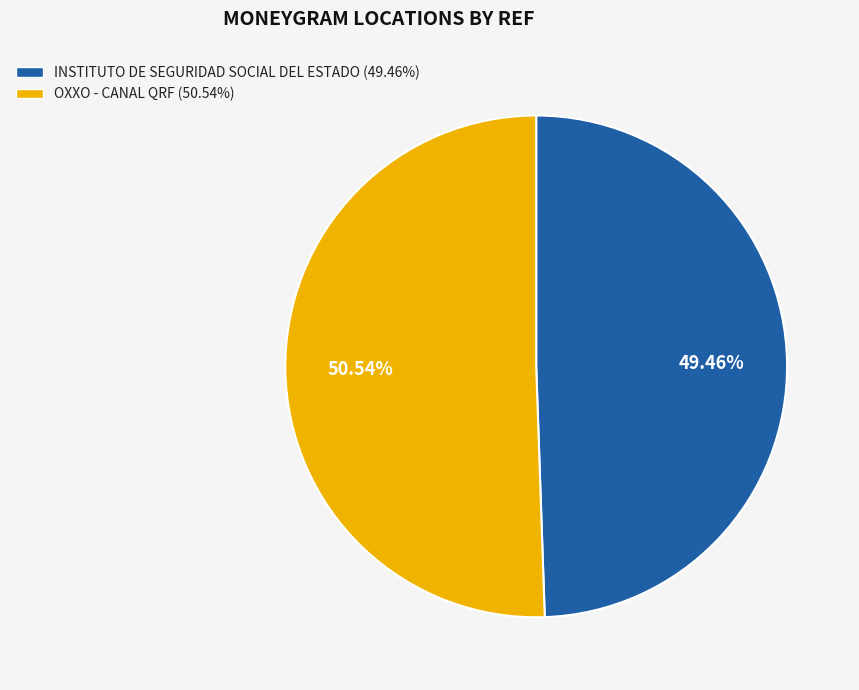

Does OXXO - CANAL QRF account for over 50% of the chart?

Yes